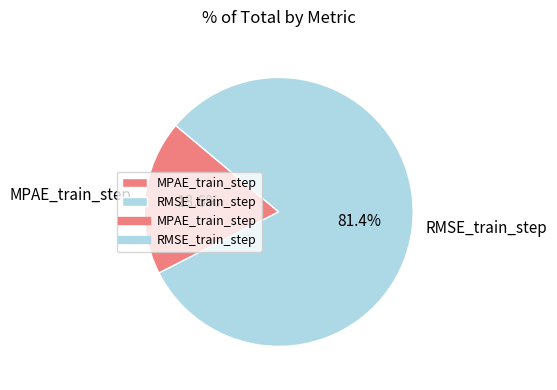

Which slice is the smallest?

MPAE_train_step